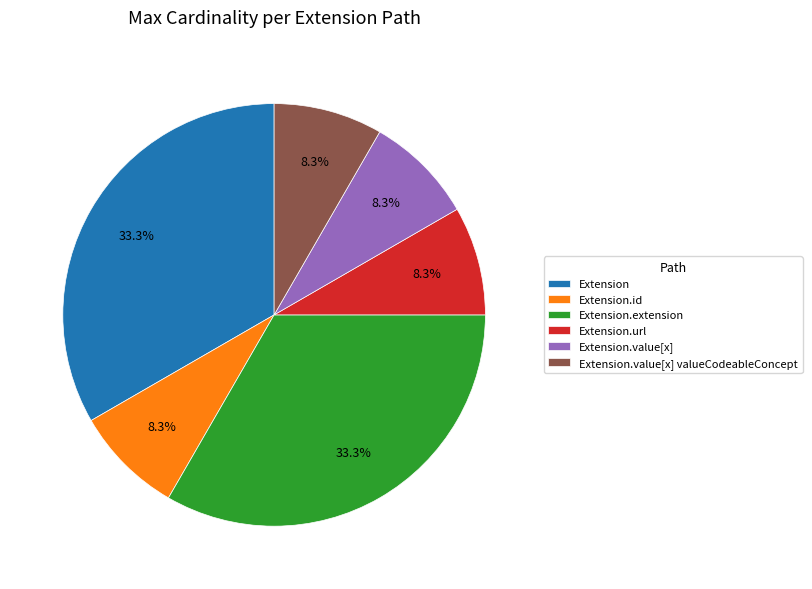

To the nearest percent, what is the average slice percentage?

17%